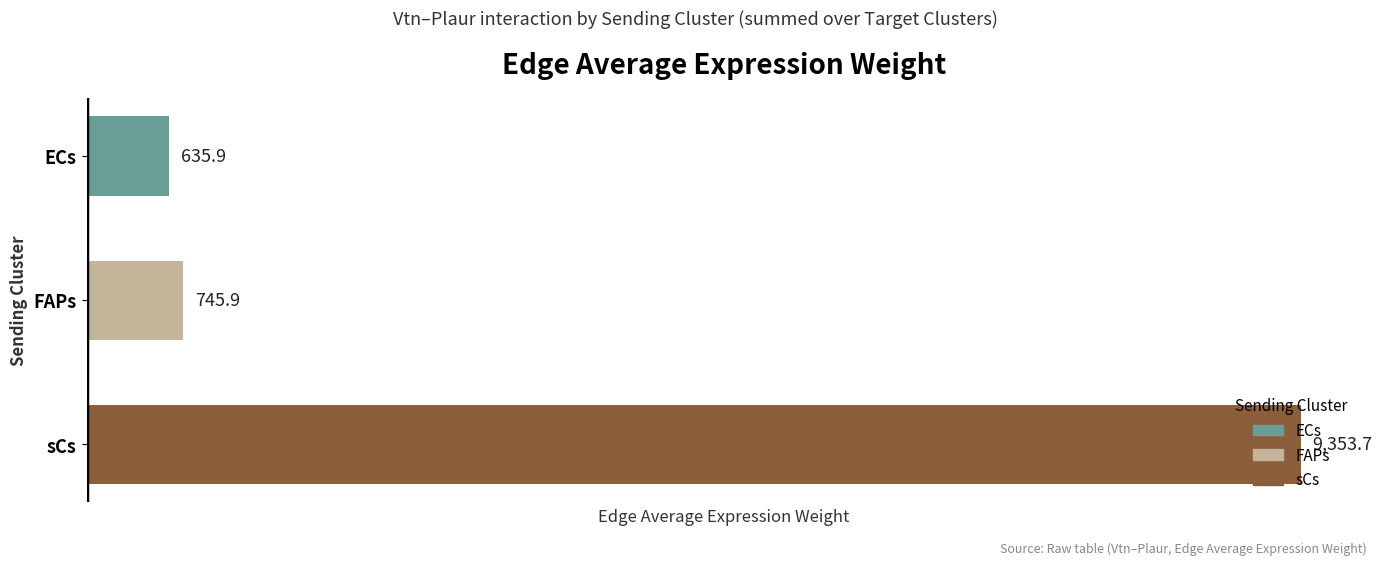

What is the sum of the values at FAPs and ECs?

1381.8